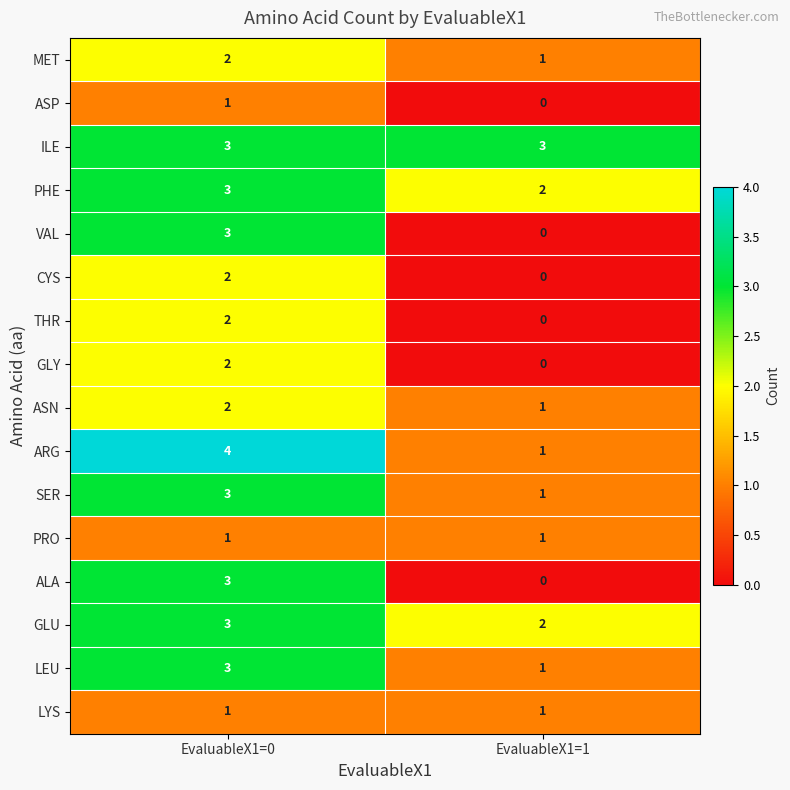

What is the sum of the SER values at EvaluableX1=0 and EvaluableX1=1?

4